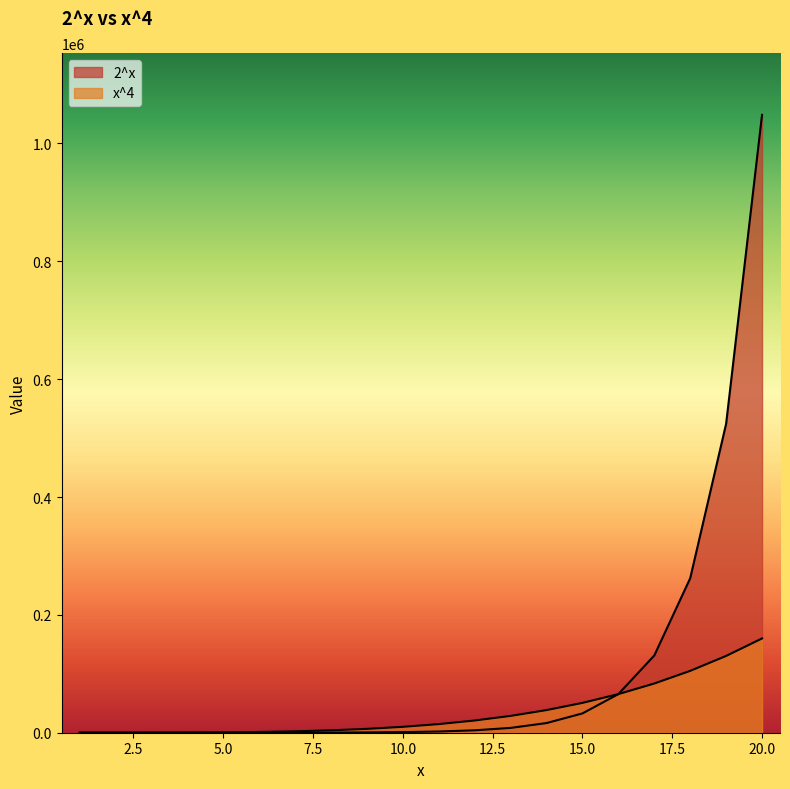

True or false: 2^x has a value of 32 at 5.

True